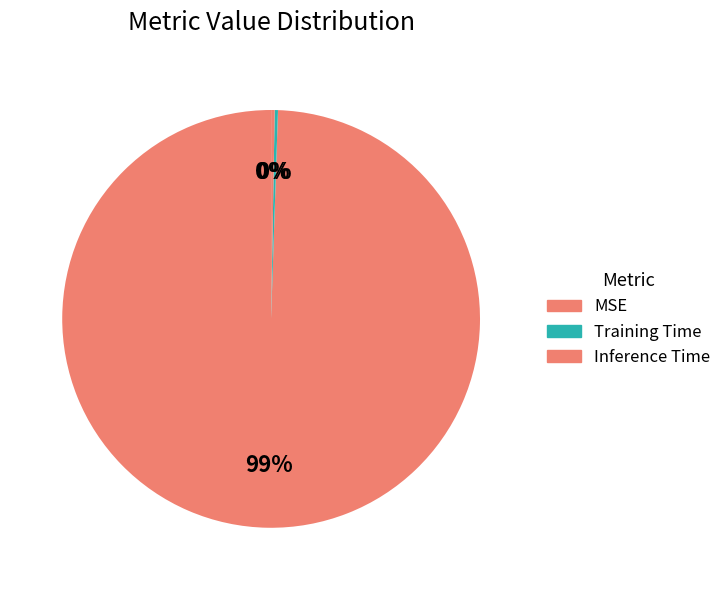

Combined, do Training Time and Inference Time account for over 50%?

No